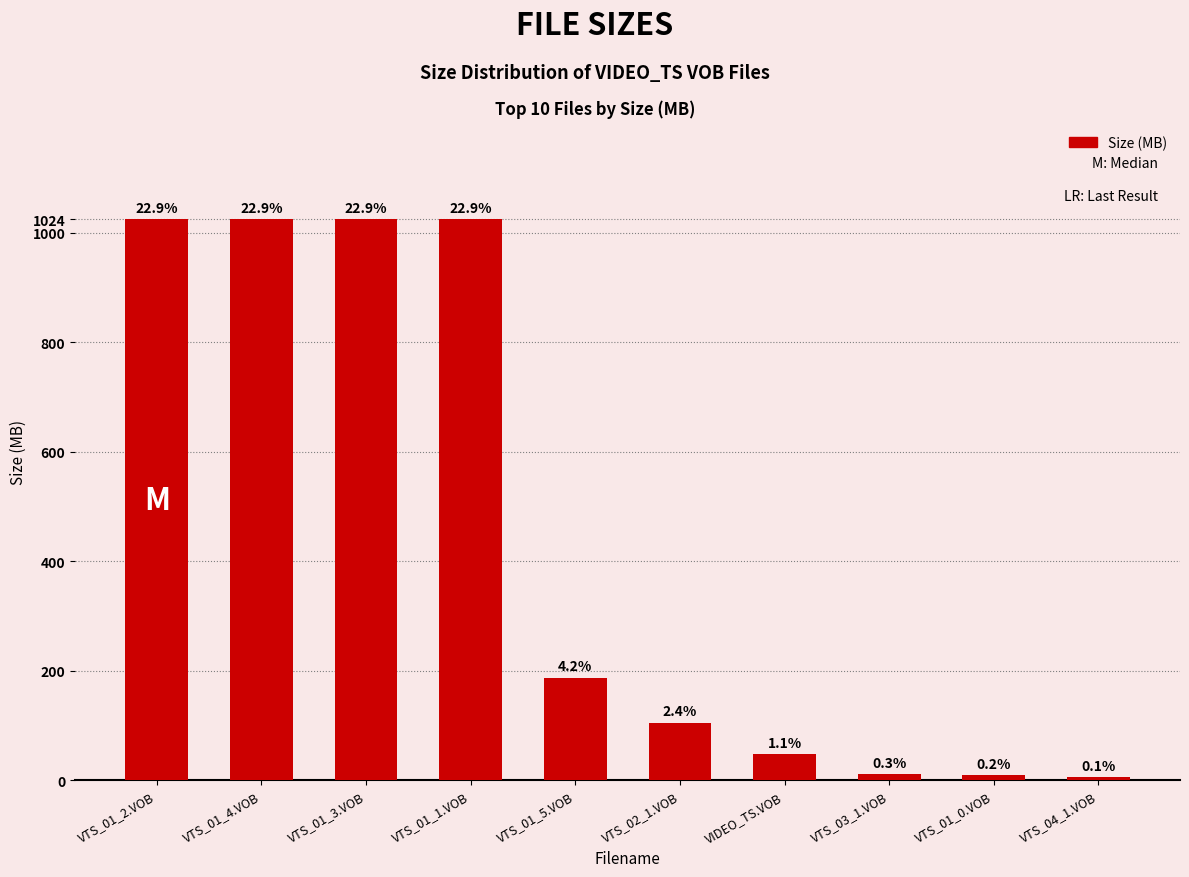

How many bars are there in total?

10